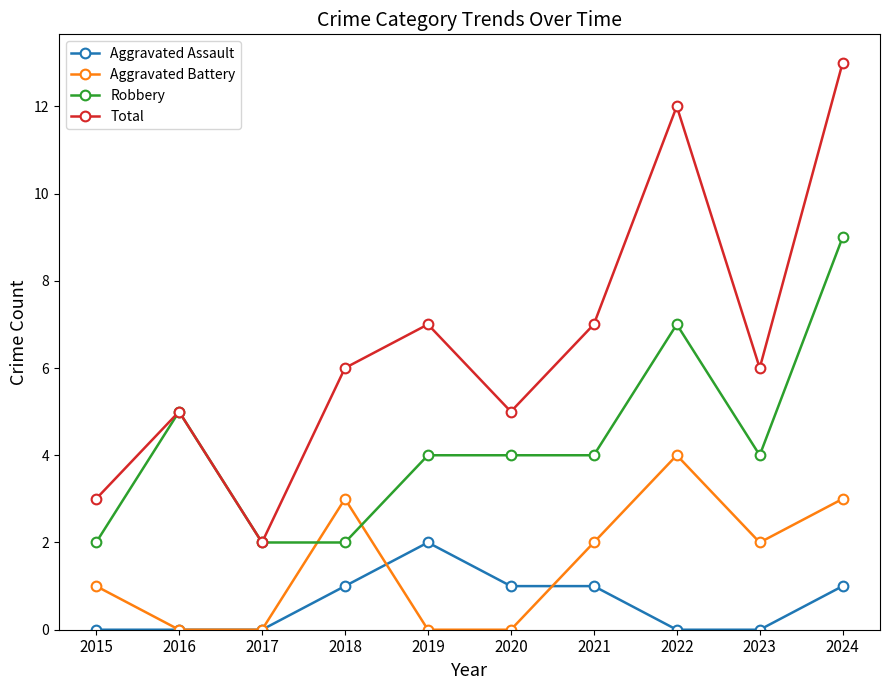

Where is the first local maximum for Total?

2016